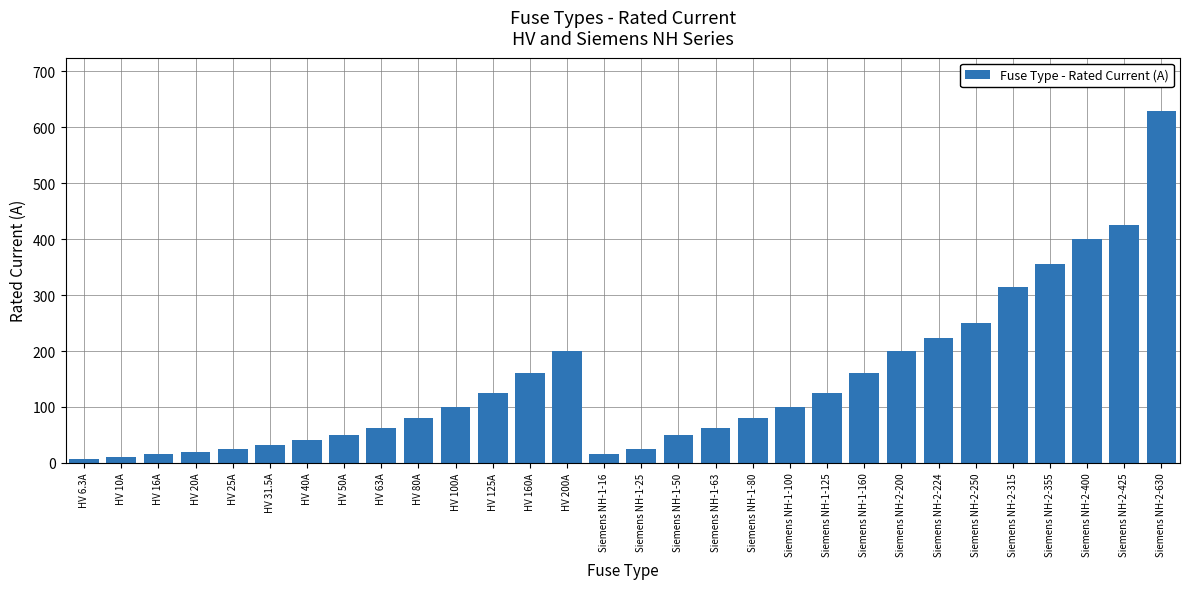

How many categories are shown in the chart?

30